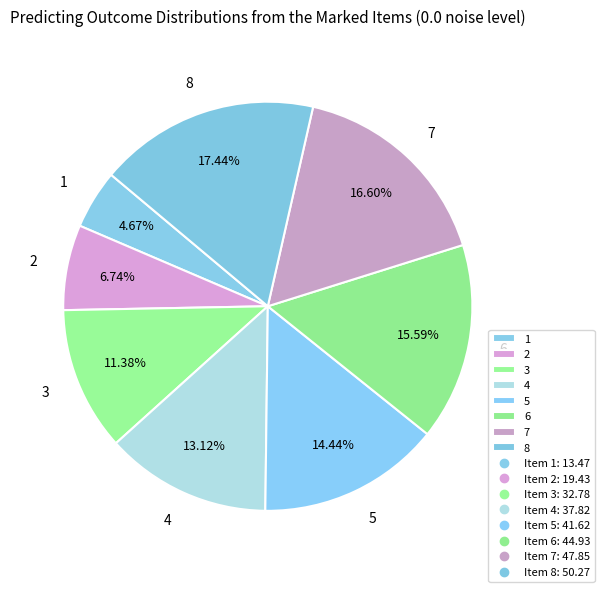

What portion of the pie excludes 7?

83.4%